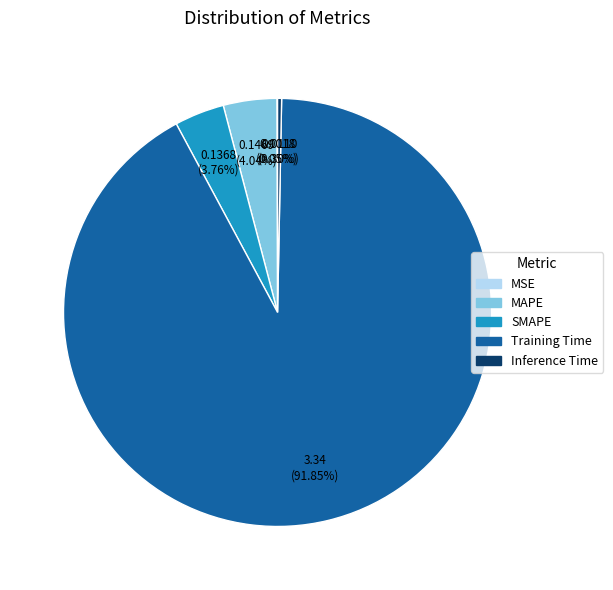

The SMAPE slice represents 4% of the pie. True or false?

True